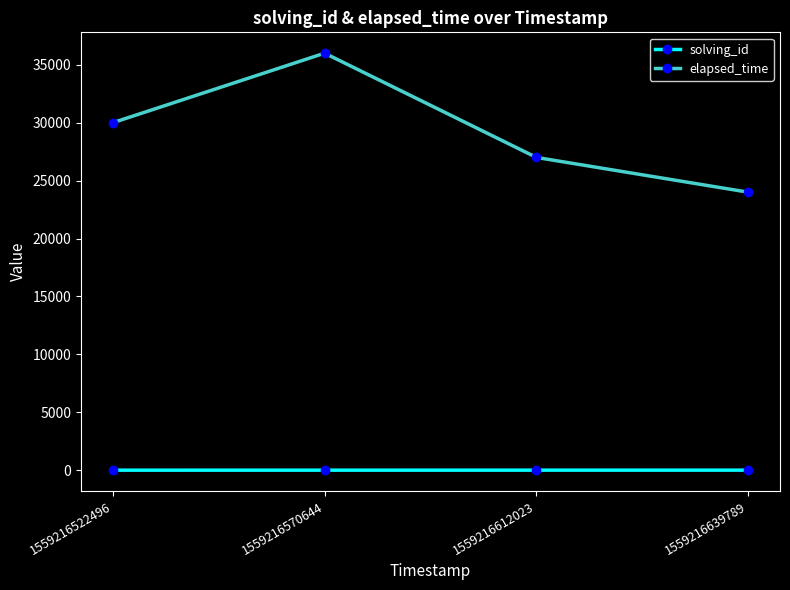

How many values in the solving_id series are below 3?

2